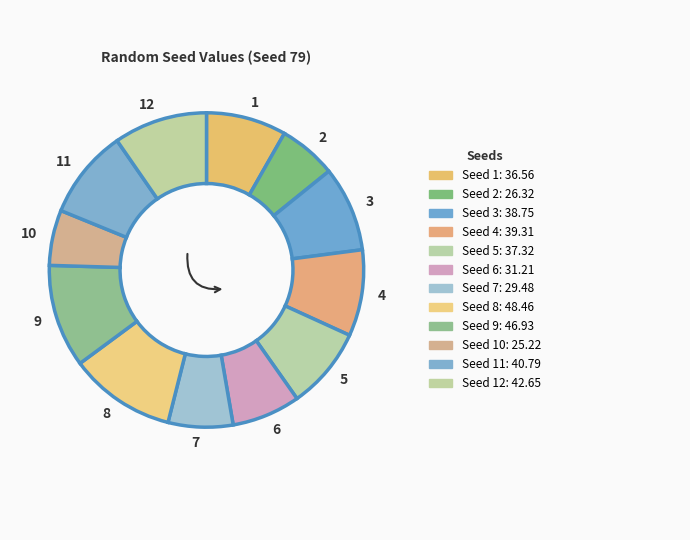

Which category has the smallest portion of the pie?

10